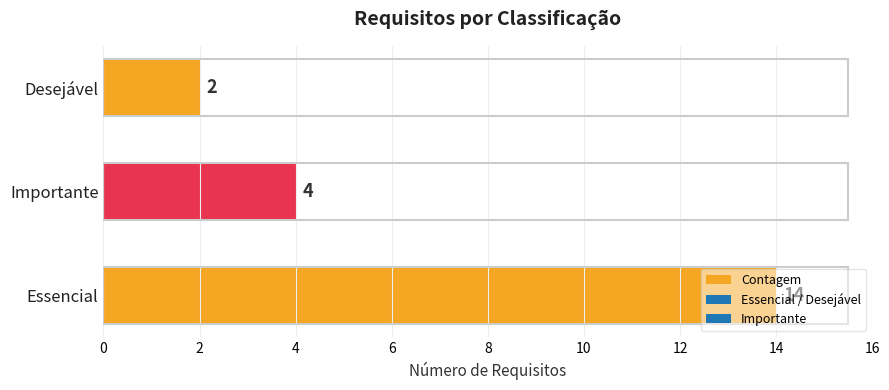

What is the average value?

7